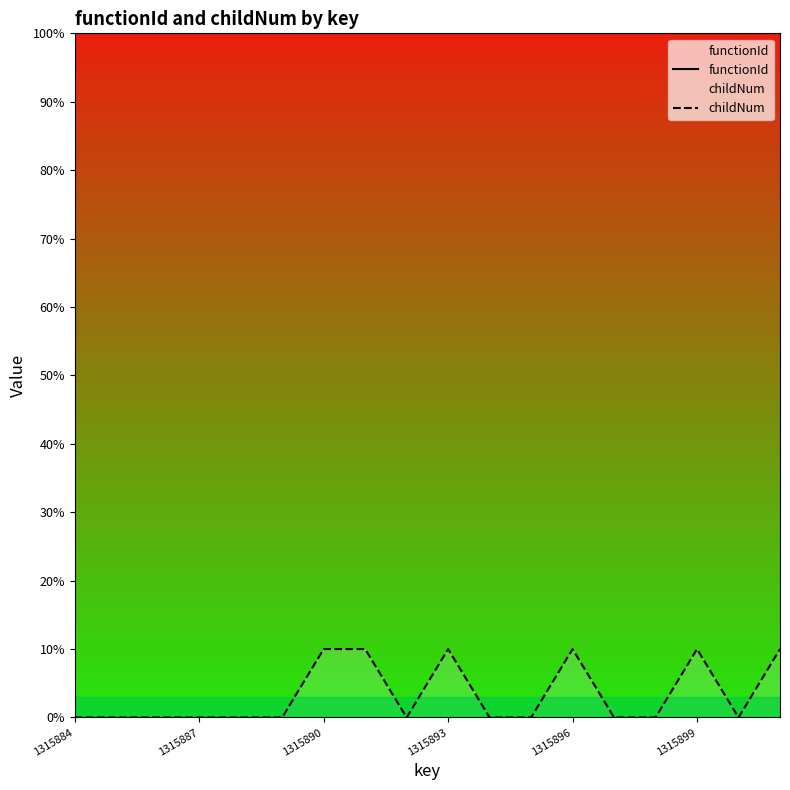

Reading left to right, list all the values displayed in this chart.

functionId: 100	100	100	100	100	100	100	100	100	100	100	100	100	100	100	100	100	100
childNum: 0	0	0	0	0	0	10	10	0	10	0	0	10	0	0	10	0	10